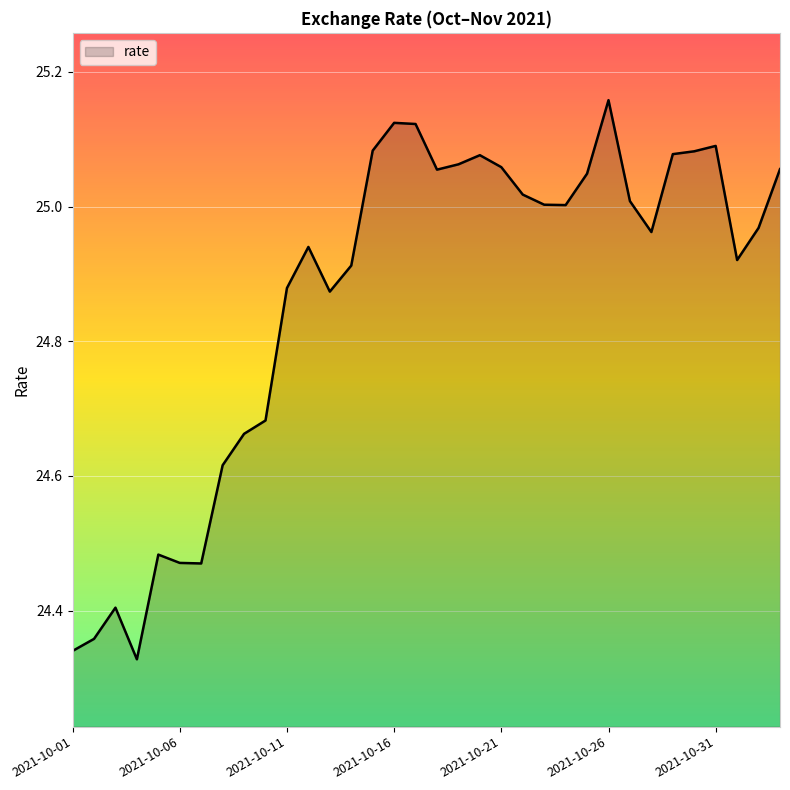

What is the difference between the maximum and minimum values?

0.8